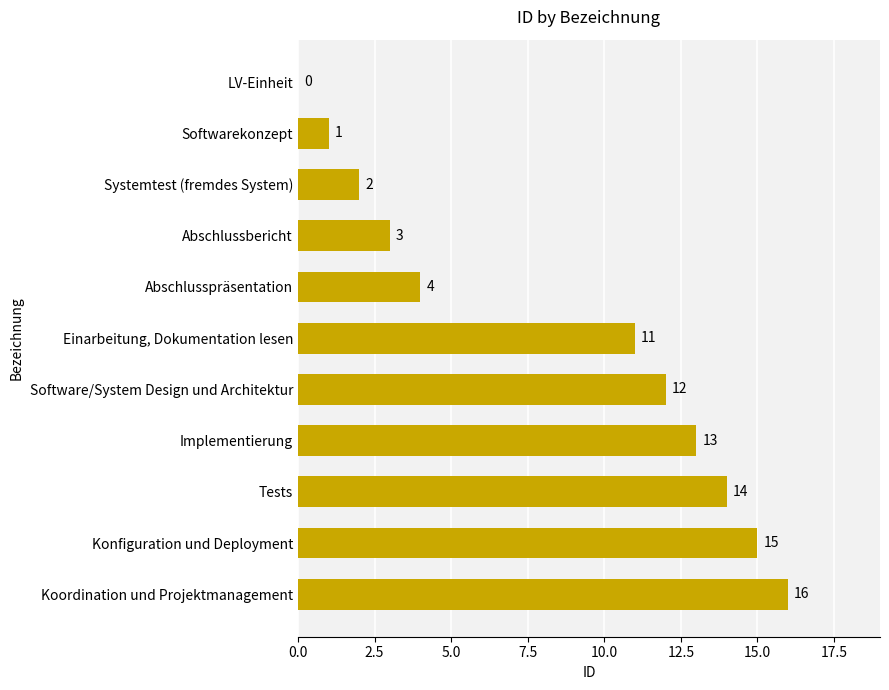

What is the sum of the values at Abschlussbericht and Koordination und Projektmanagement?

19